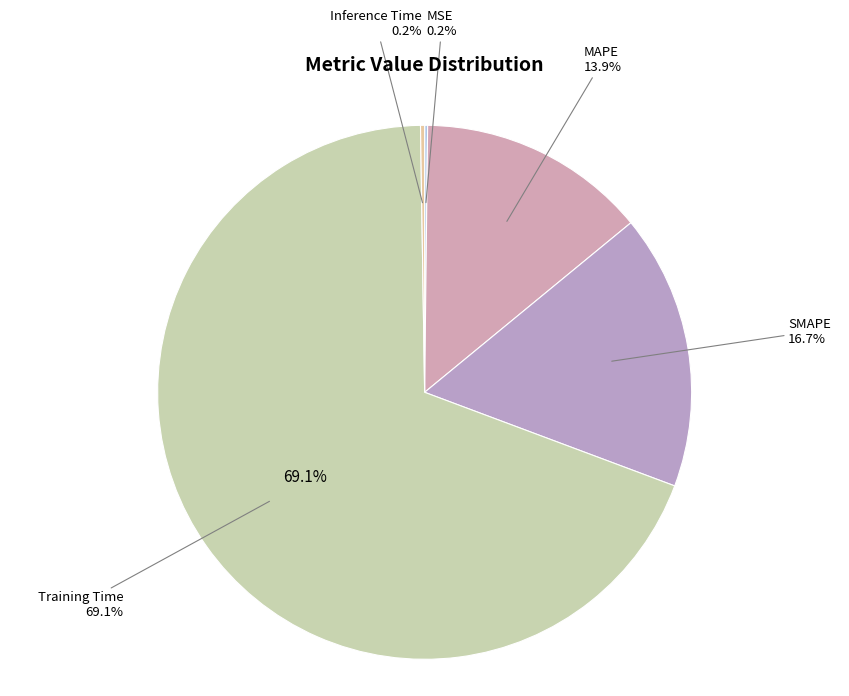

What is the smallest slice in the pie chart?

MSE